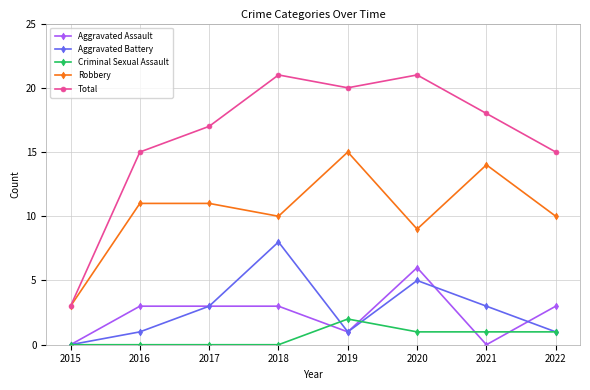

What is the value of the Total point at the 2nd from the left?

15